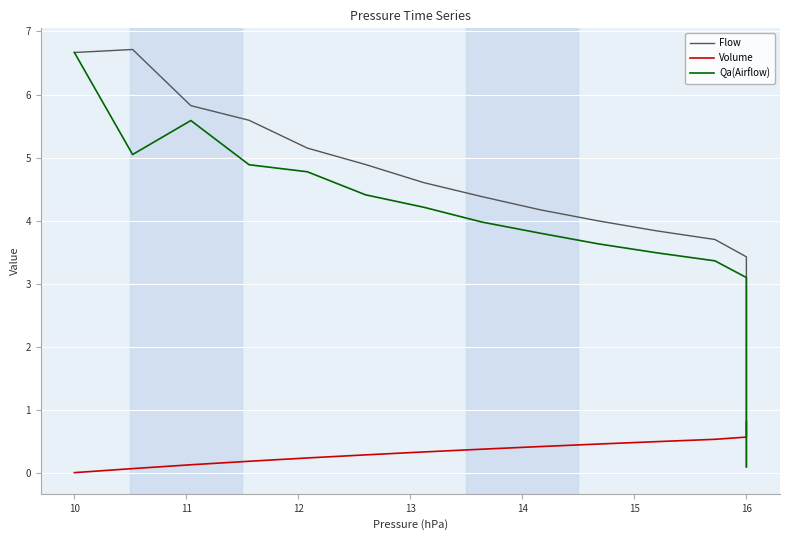

True or false: Flow has a value of 0.5 at 16.

False